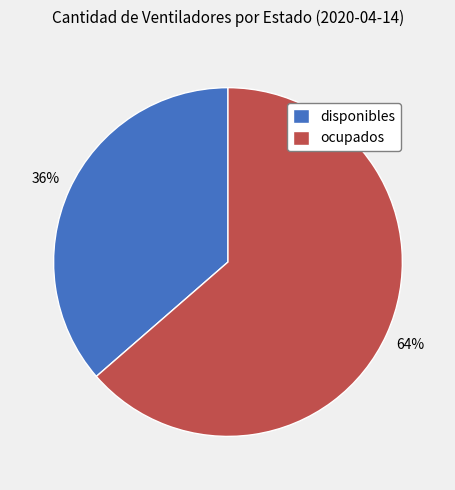

Count the number of slices in the pie.

2